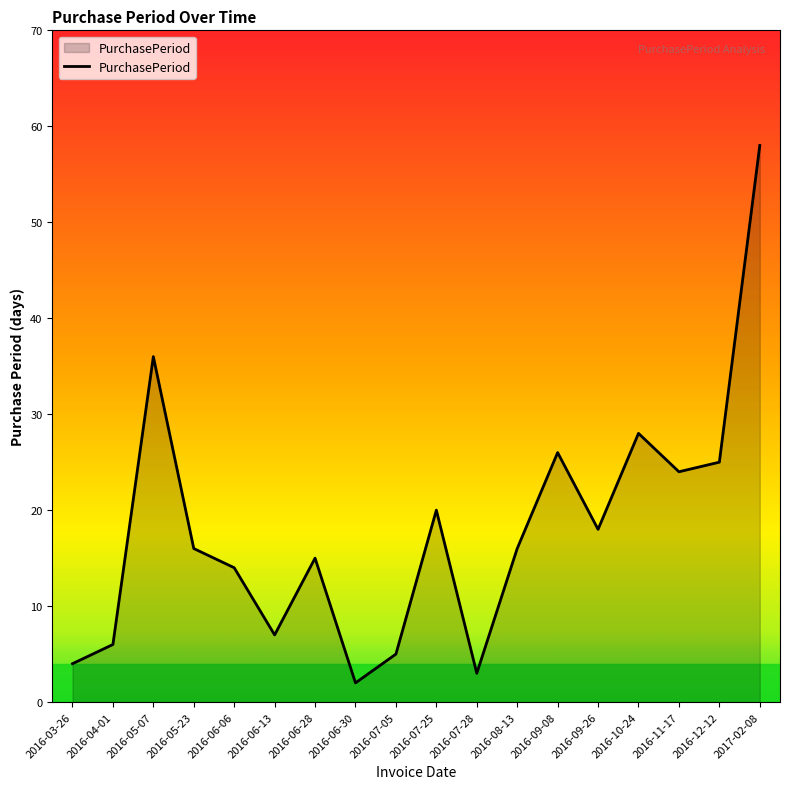

What is the smallest value displayed?

2